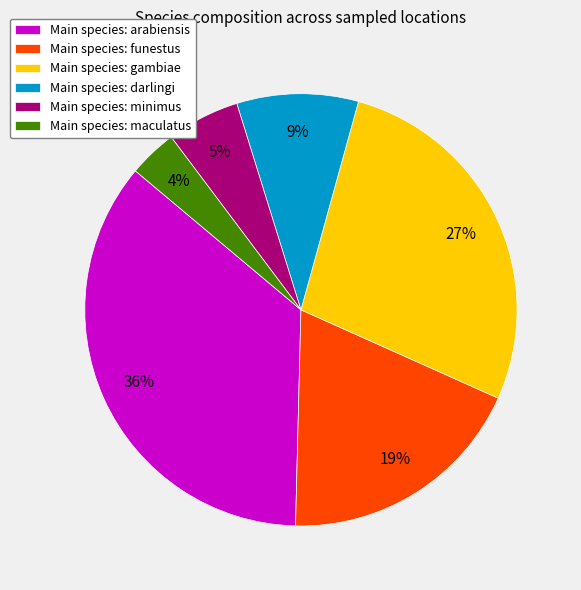

How many segments does this pie chart have?

6